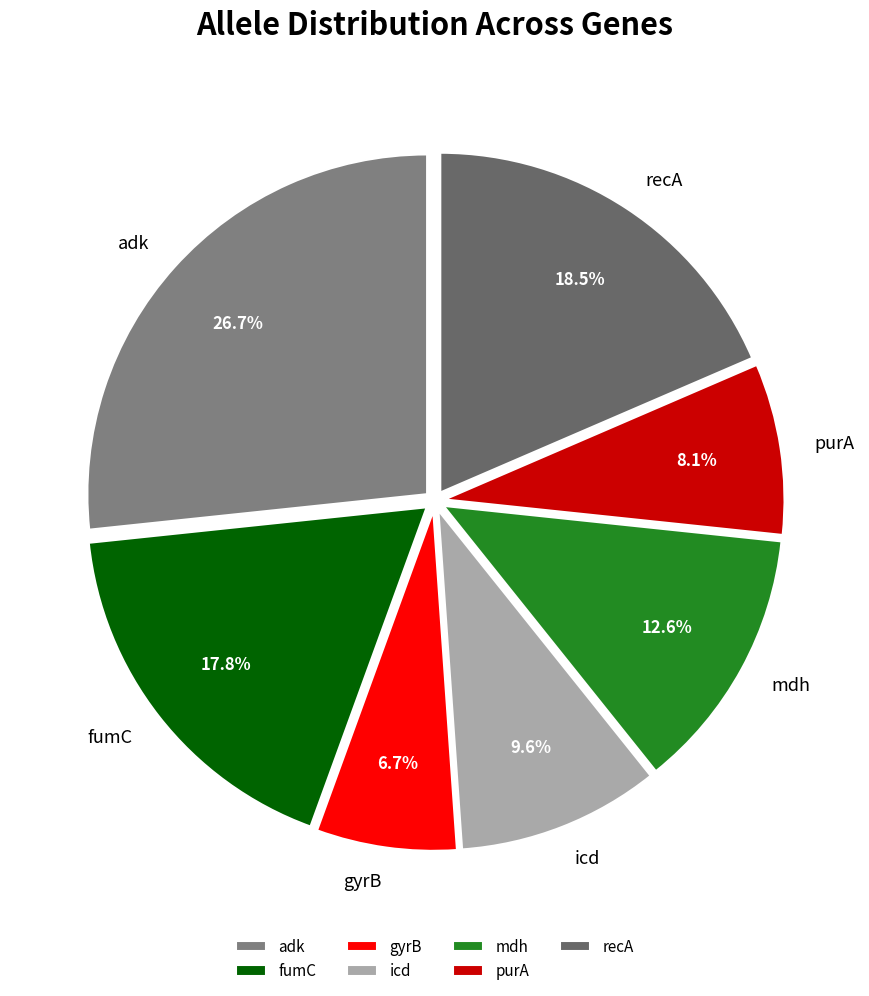

The adk slice represents 27% of the pie. True or false?

True